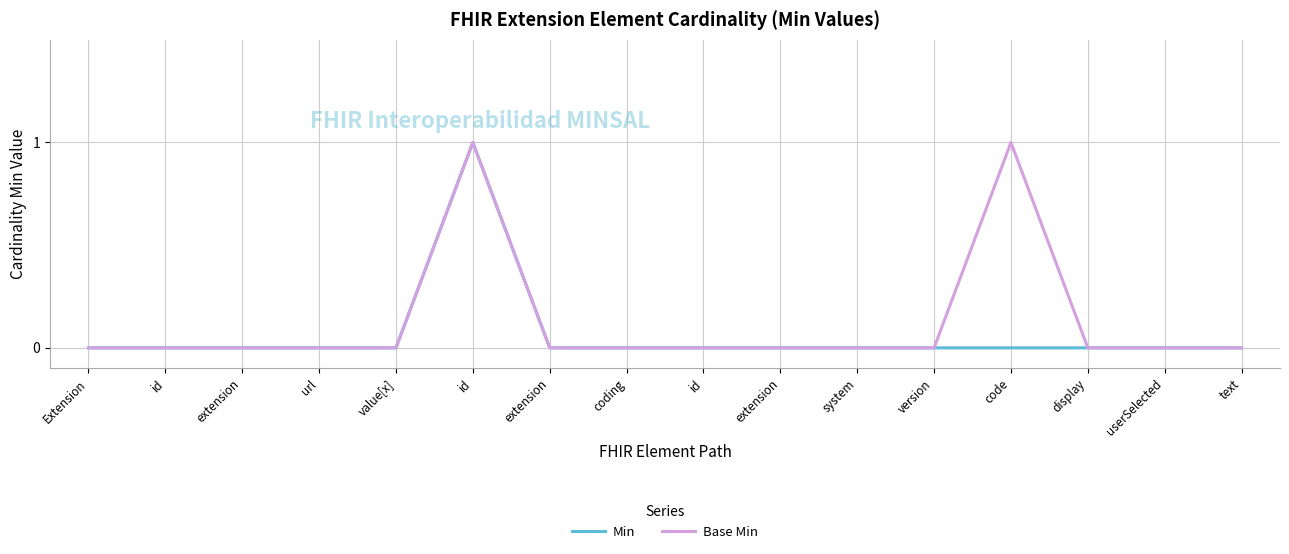

Does the chart have visible grid lines?

Yes